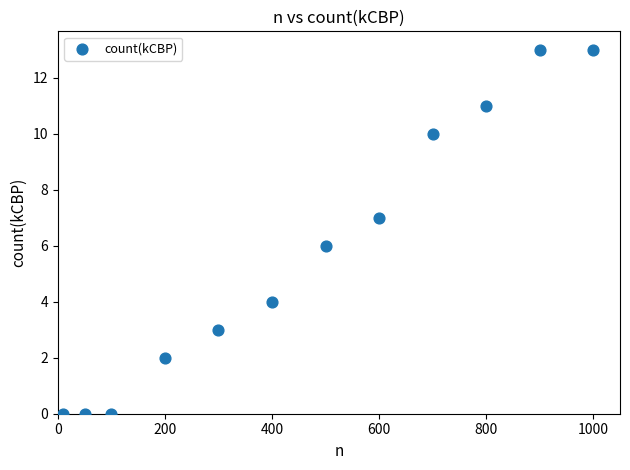

What is the average Y value?

6